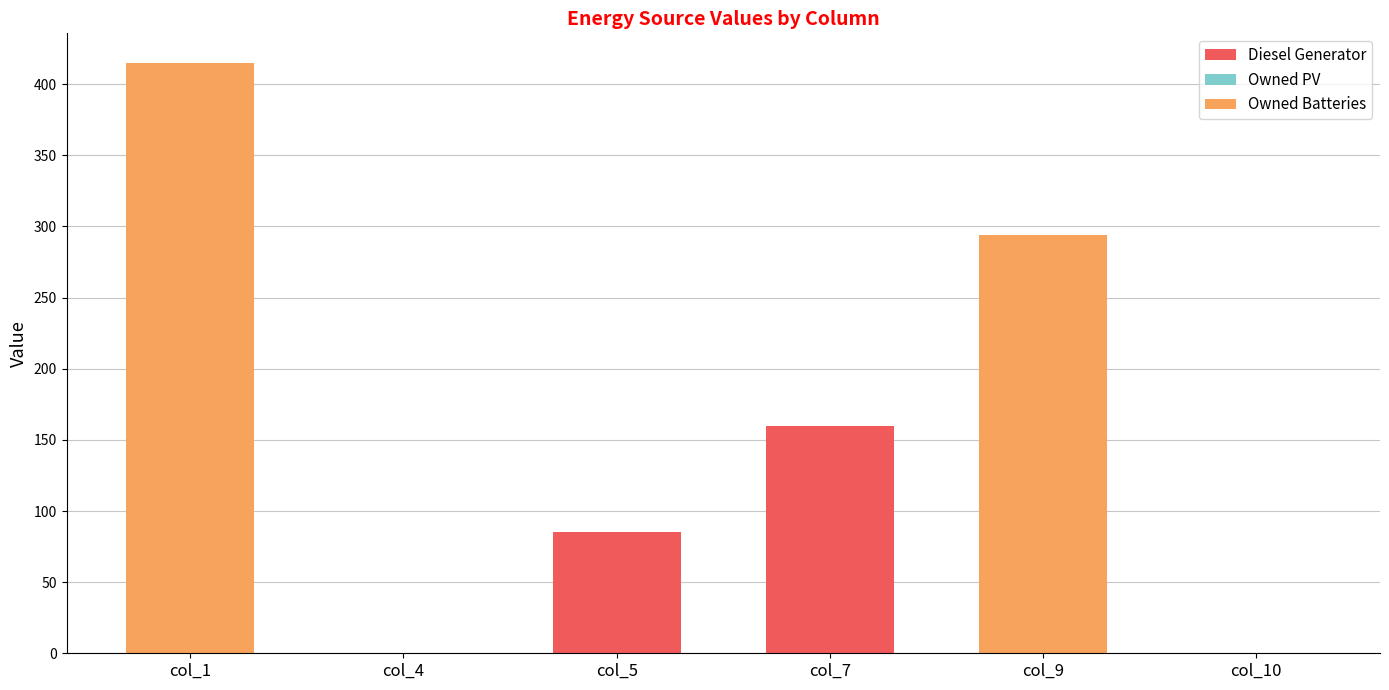

What is the maximum value for Diesel Generator?

160